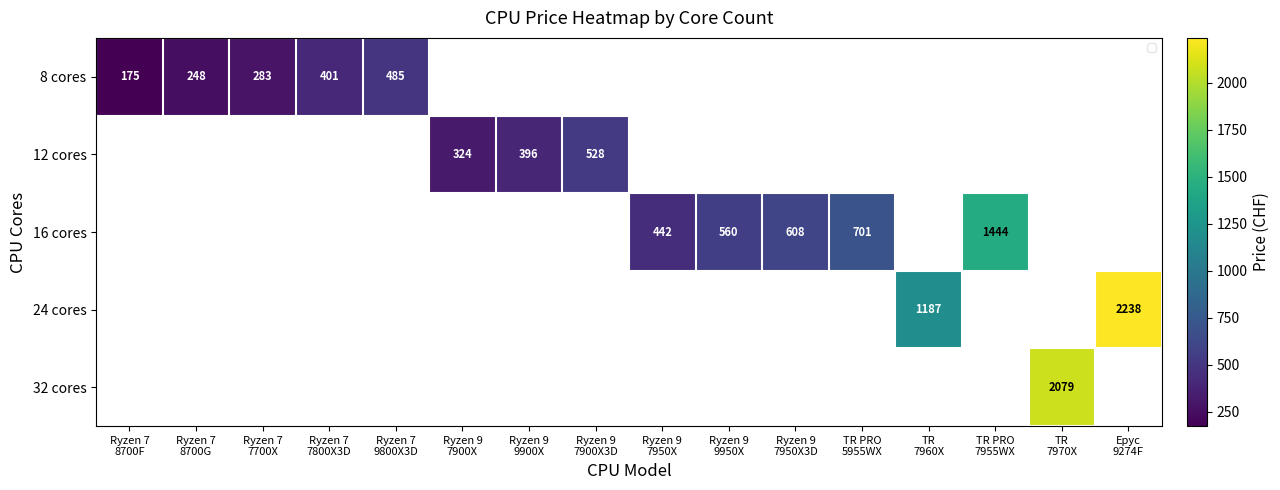

Count the number of categories in the chart.

16